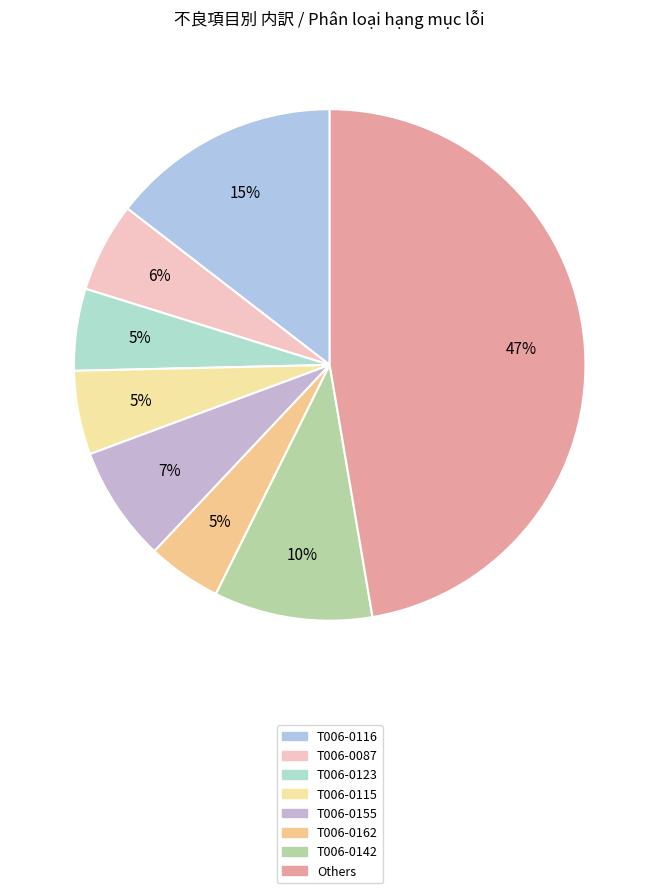

Is there a majority slice in this chart?

No